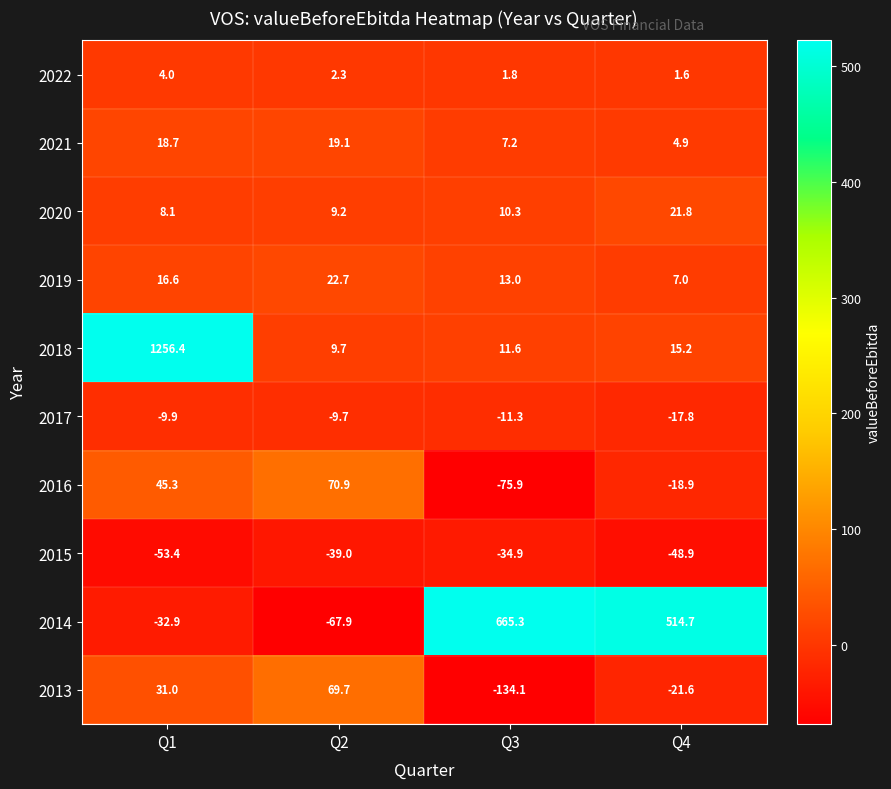

Rank the series at Q3 from highest to lowest value.

2014, 2019, 2018, 2020, 2021, 2022, 2017, 2015, 2016, 2013